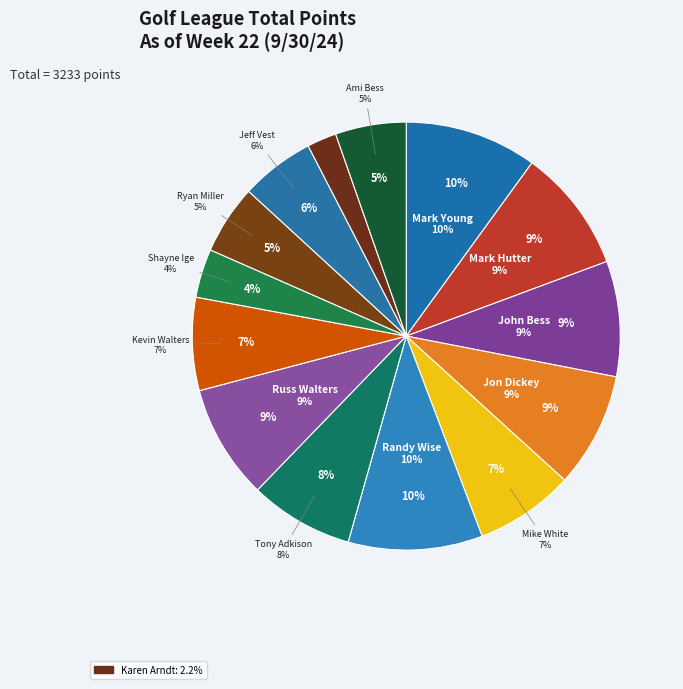

Rank the categories by value from lowest to highest.

Karen Arndt, Shayne Ige, Ryan Miller, Ami Bess, Jeff Vest, Kevin Walters, Mike White, Tony Adkison, Russ Walters, Jon Dickey, John Bess, Mark Hutter, Mark Young, Randy Wise